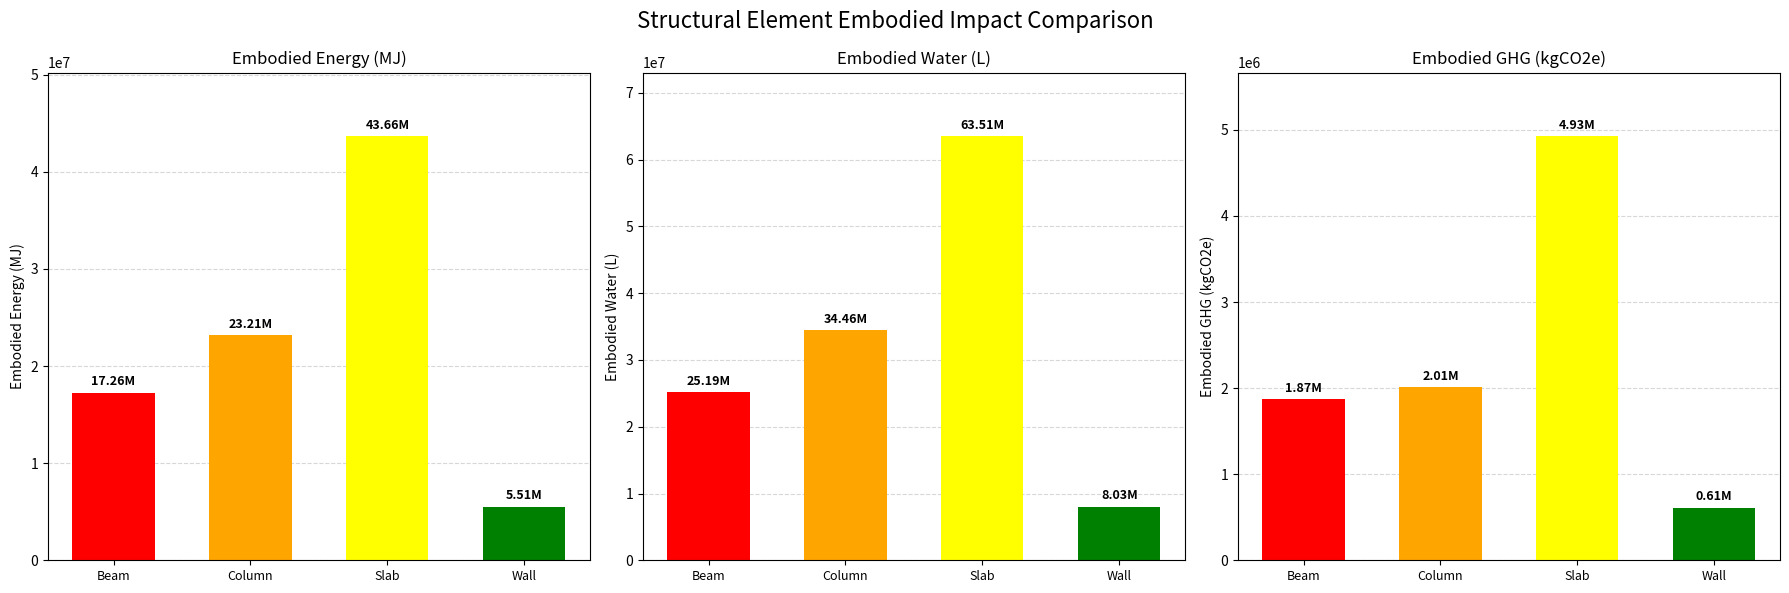

At which category is the sum across all series the highest?

Slab